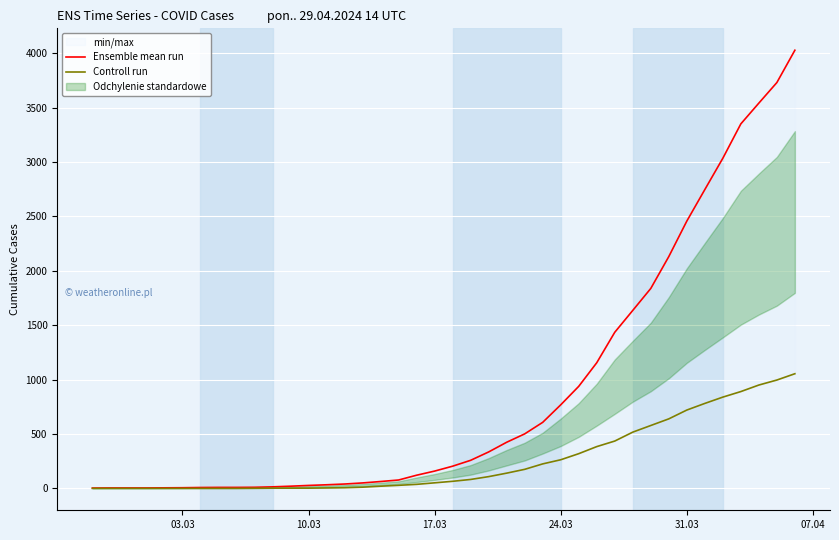

What is the difference between the maximum and minimum values in the Controll run series?

1054